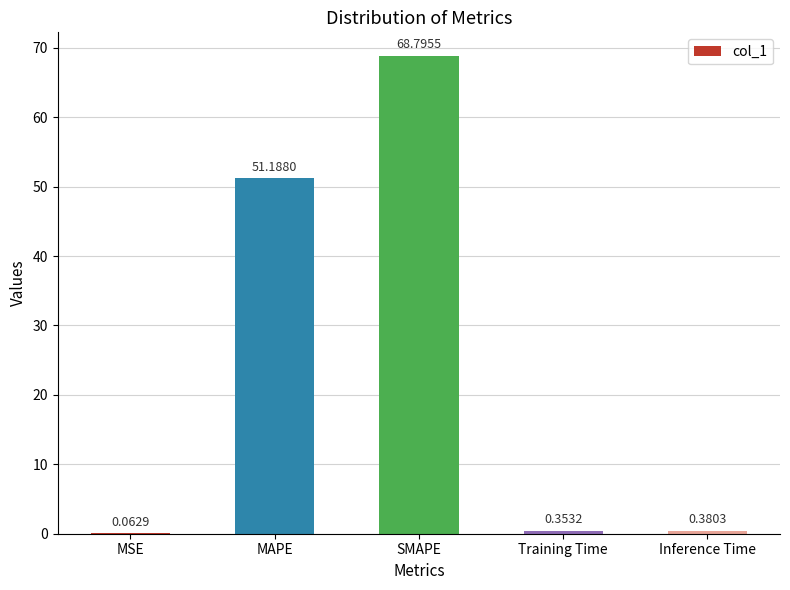

Are the bars grouped side by side (vs. stacked)?

No